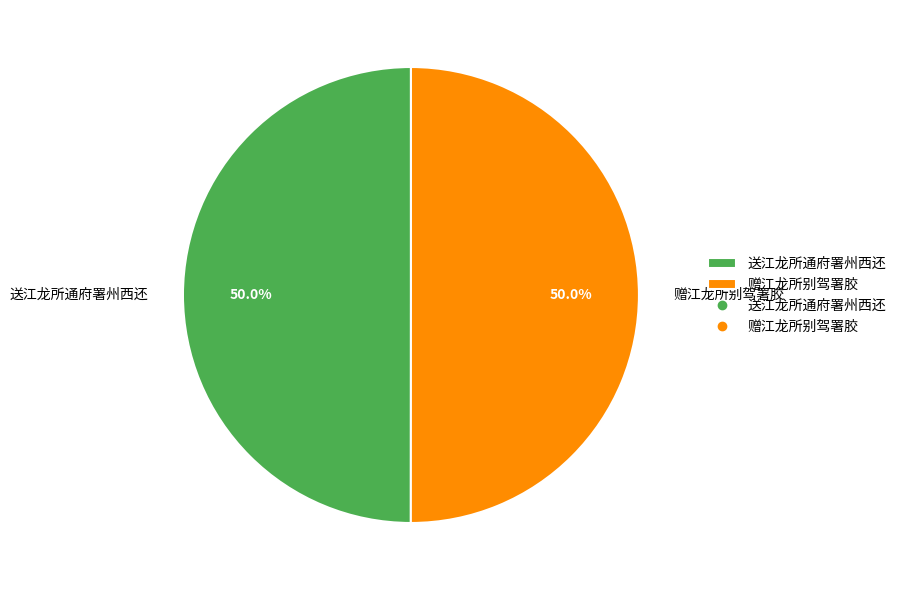

What percentage is the 赠江龙所别驾署胶 slice, to the nearest percent?

50%